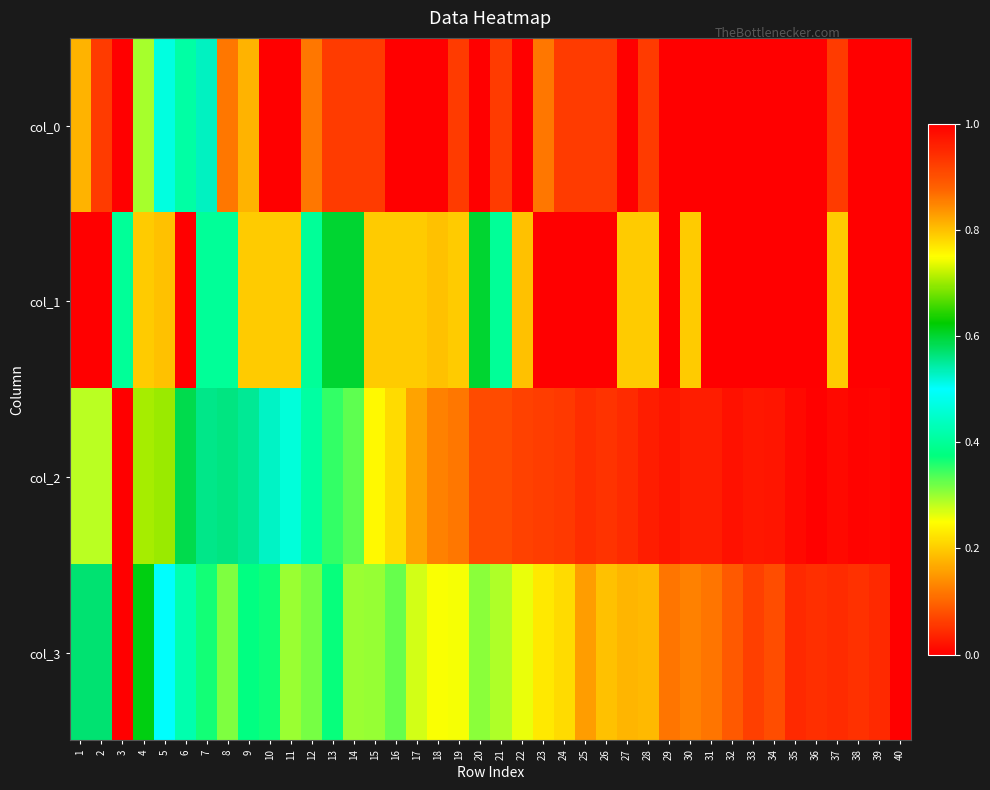

Between 12 and 39, which series saw the biggest shift?

col_2